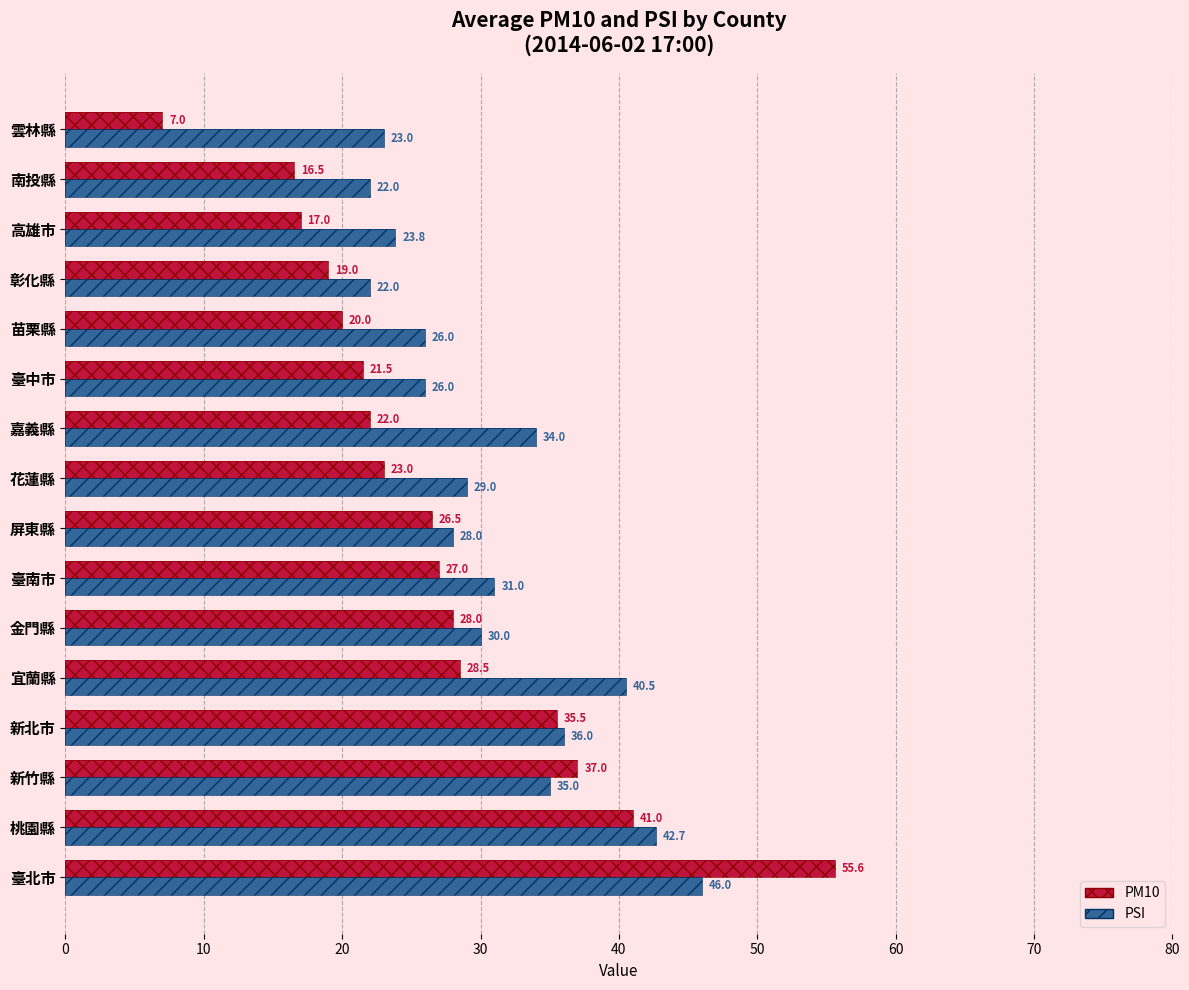

What is the total value across all series at 宜蘭縣?

69.0